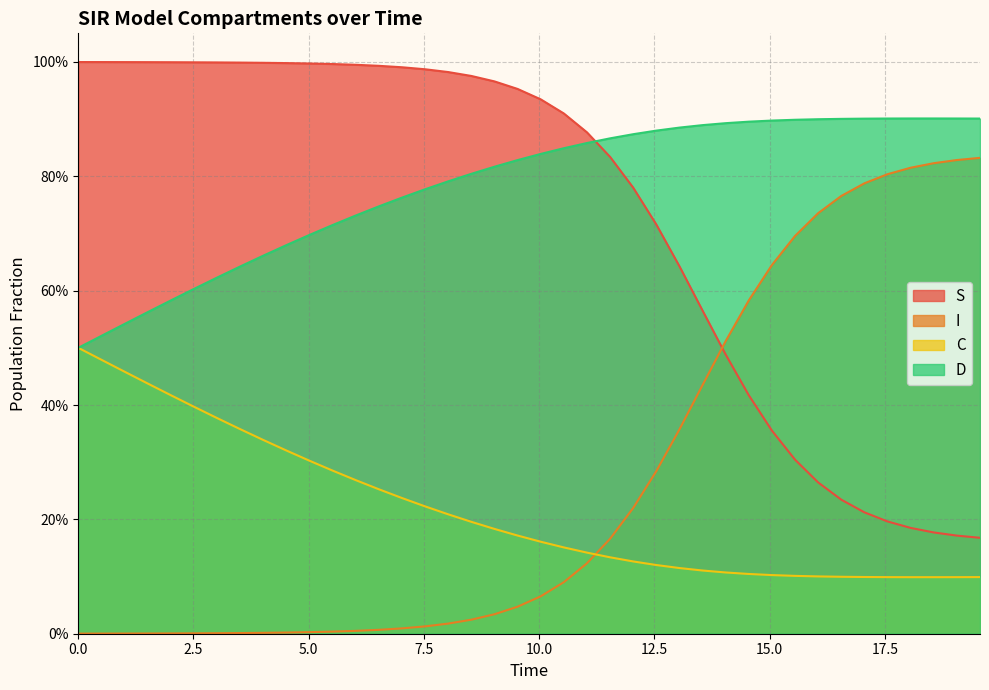

What are all the series names shown in the legend?

S, I, C, D